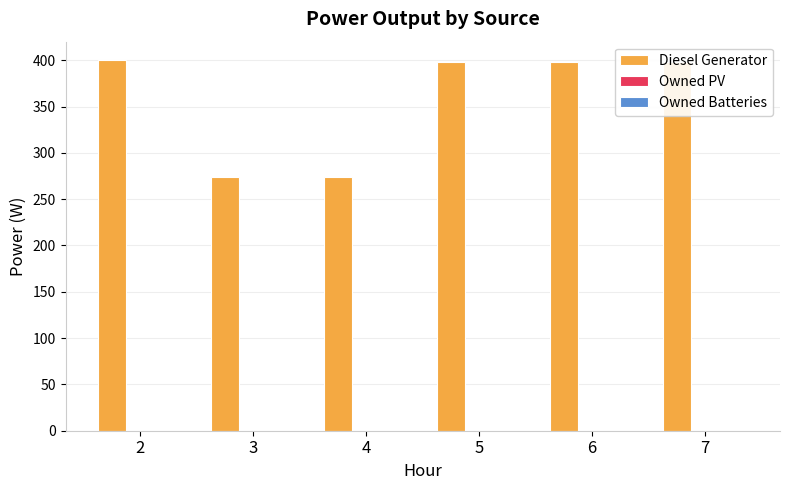

How many distinct data groups are displayed?

1